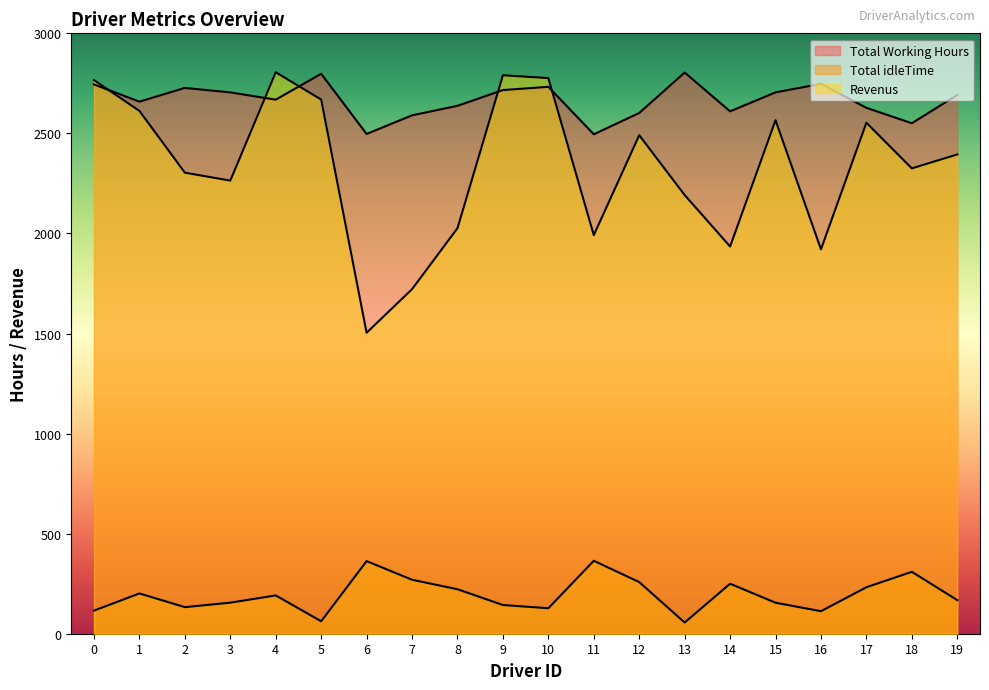

True or false: Total idleTime and Total Working Hours cross at least once.

False